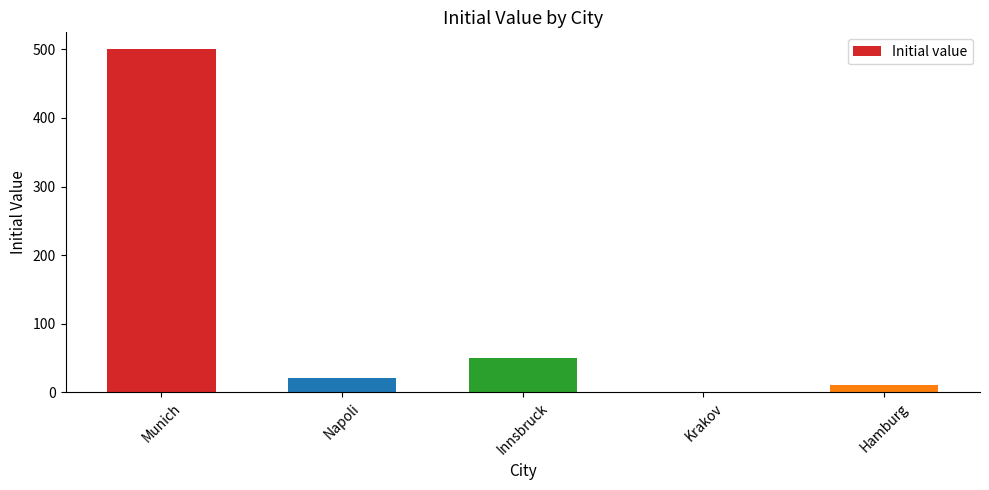

Is it true that the value at Napoli is 20?

True